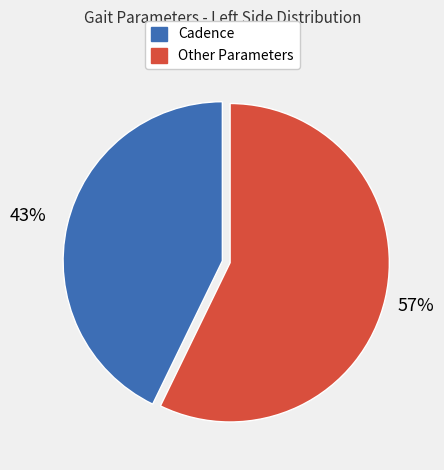

How many segments does this pie chart have?

2